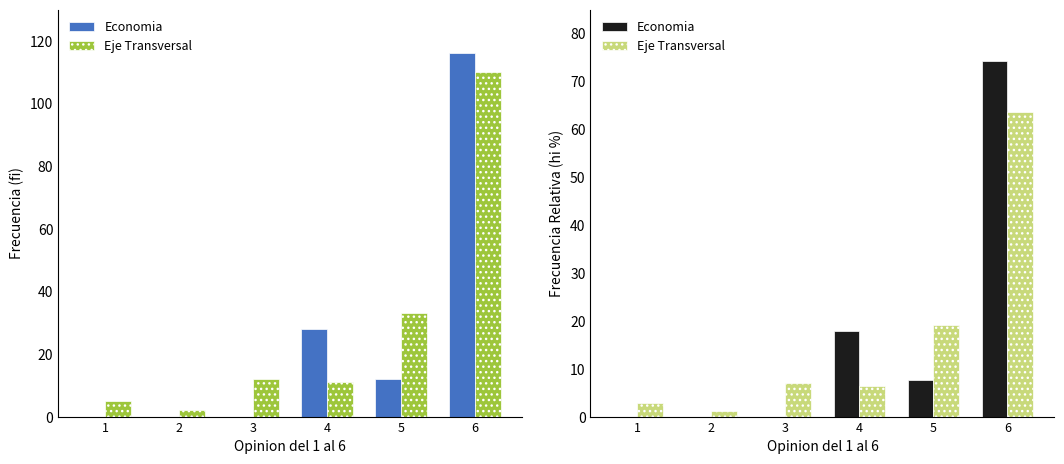

What are all the series names shown in the legend?

Economia, Eje Transversal